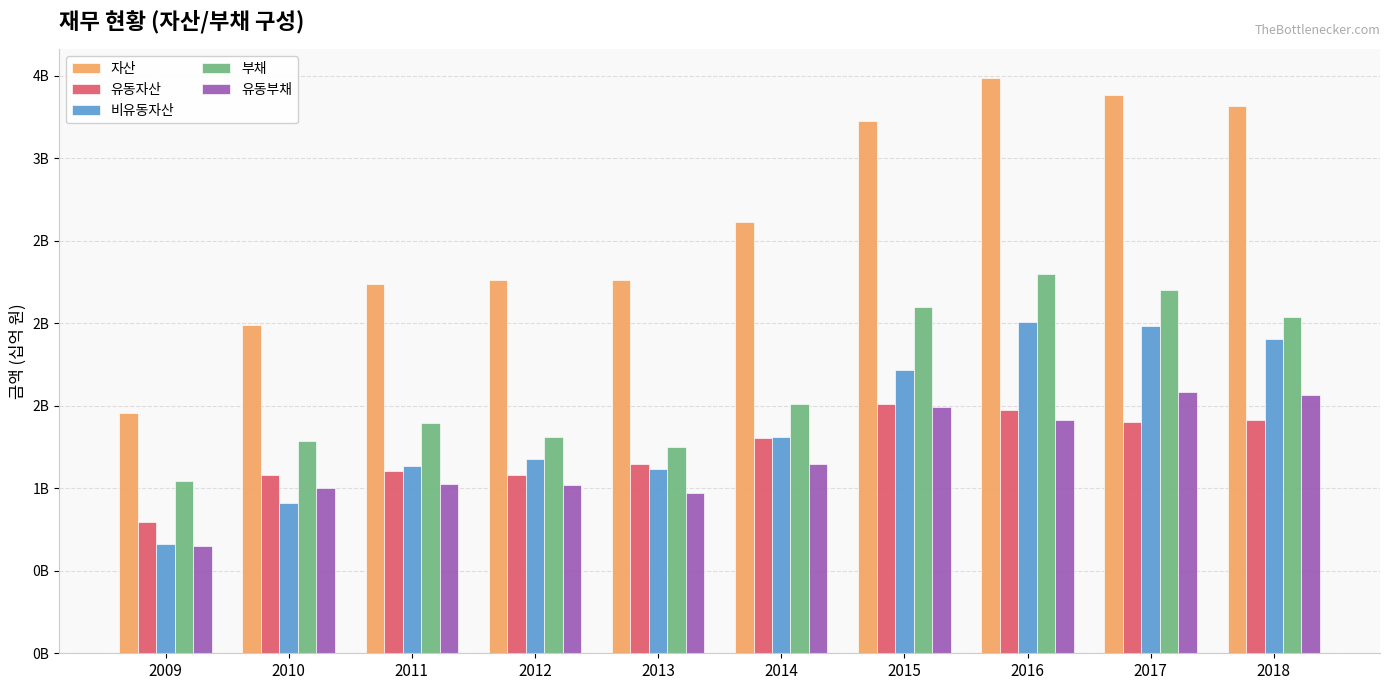

What is the lowest value of the 자산 series?

1.5